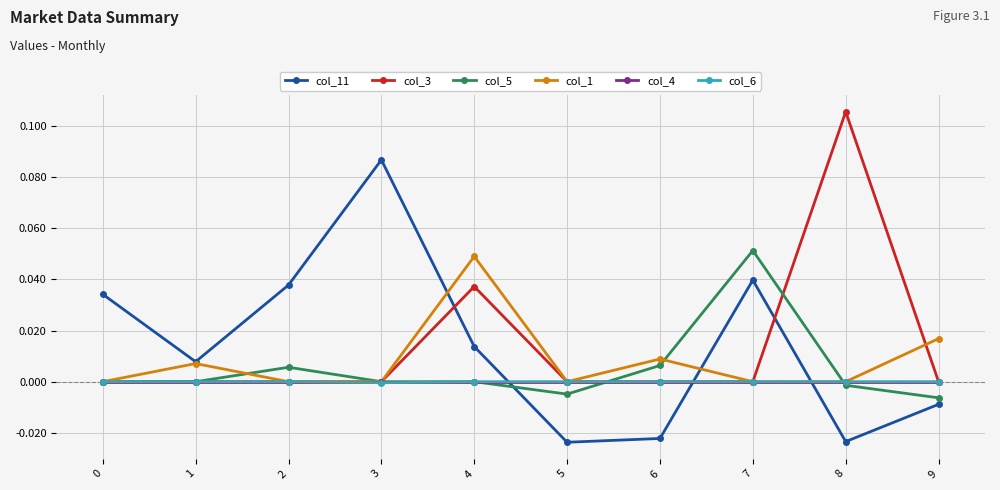

Count the number of data series in this chart.

6